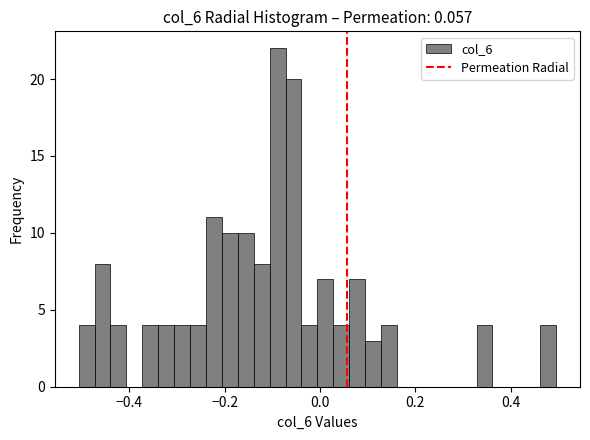

Around what value on the x-axis is the tallest bar? Give the approximate position of its centre, as read against the axis.

-0.08